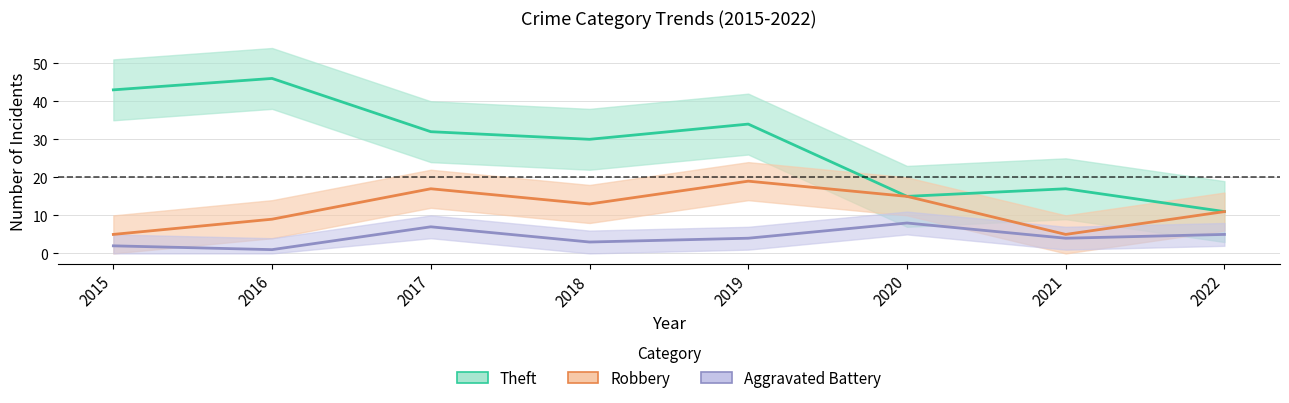

Read the Aggravated Battery value at 2015.

2